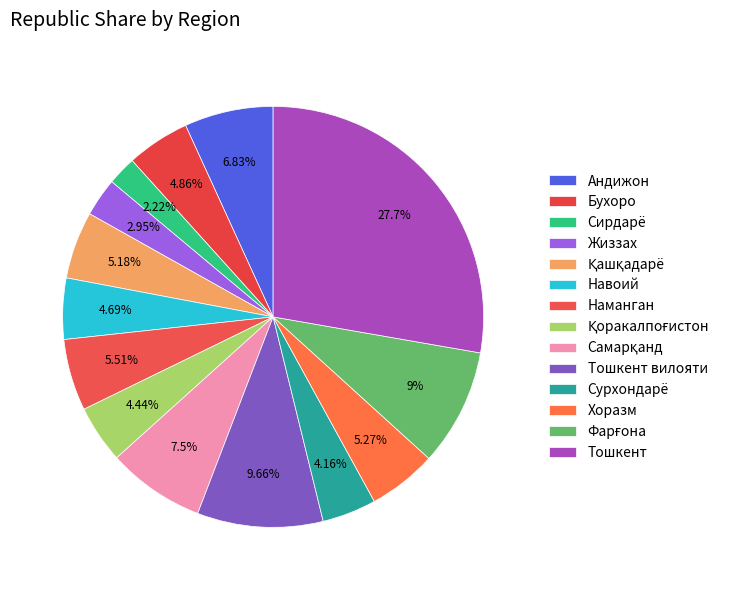

Rank the categories by value from lowest to highest.

Сирдарё, Жиззах, Сурхондарё, Қоракалпоғистон, Навоий, Бухоро, Қашқадарё, Хоразм, Наманган, Андижон, Самарқанд, Фарғона, Тошкент вилояти, Тошкент